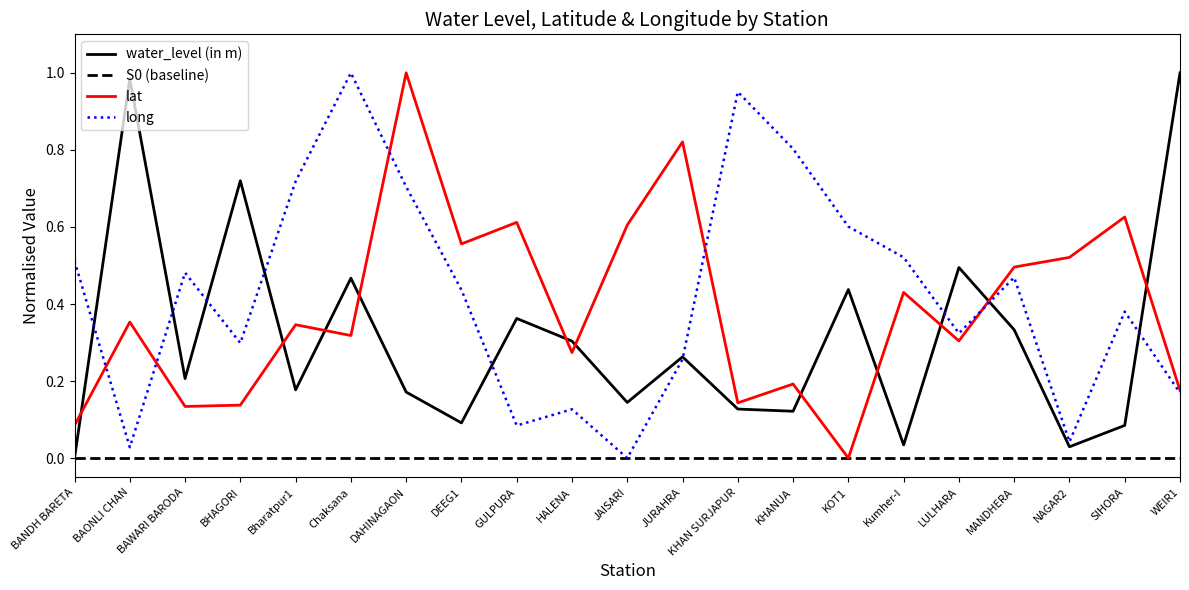

In long, how many points are higher than both neighbors (excluding endpoints)?

6